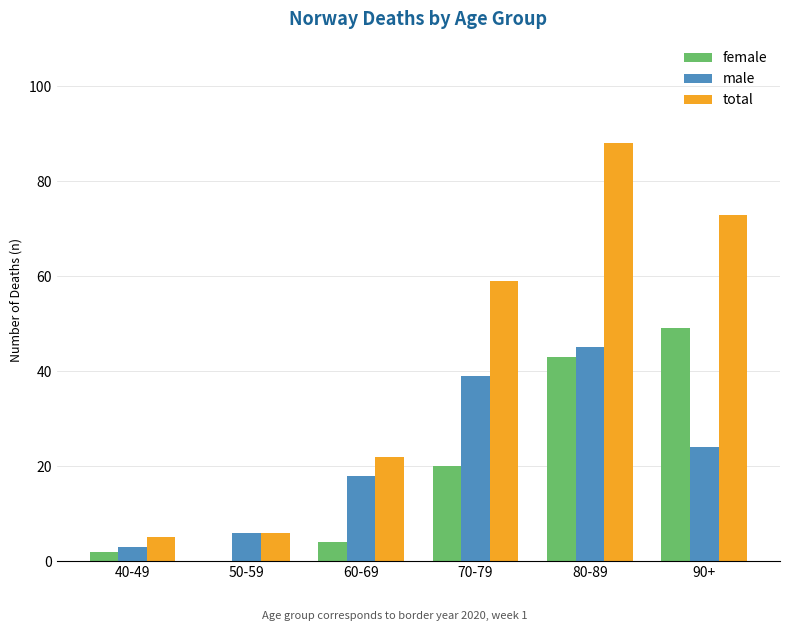

Reading left to right, extract all data points from this chart.

female: 40-49=2	50-59=0	60-69=4	70-79=20	80-89=43	90+=49
male: 40-49=3	50-59=6	60-69=18	70-79=39	80-89=45	90+=24
total: 40-49=5	50-59=6	60-69=22	70-79=59	80-89=88	90+=73